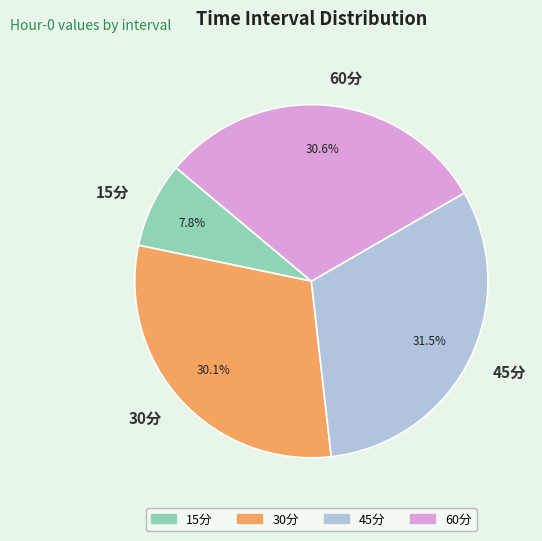

Between 15分 and 45分, which is larger?

45分